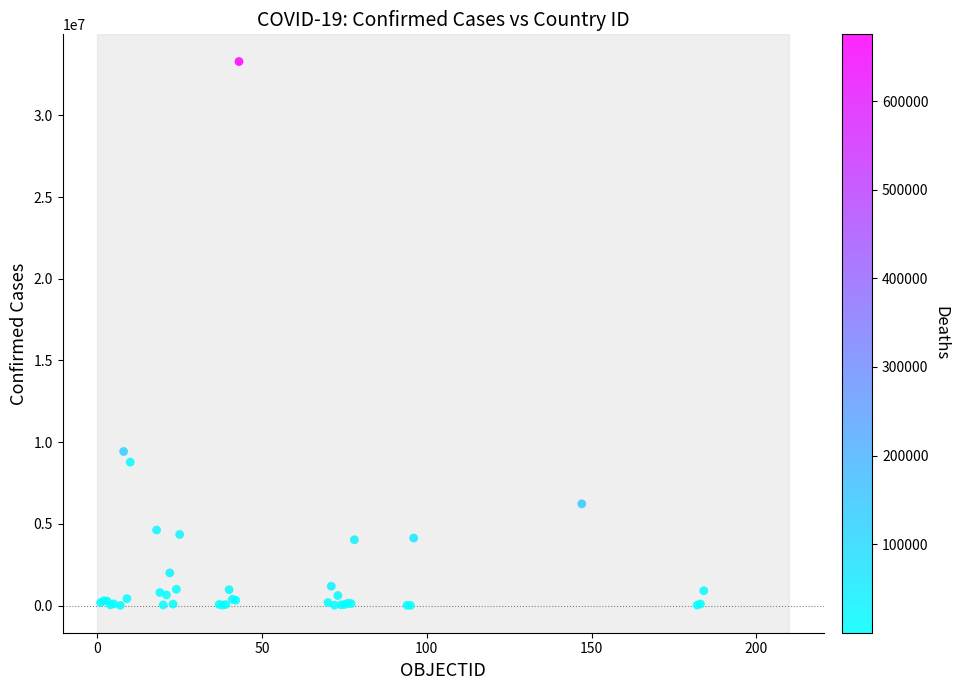

What Y value in the scatter plot is closest to 16648846?

9426171